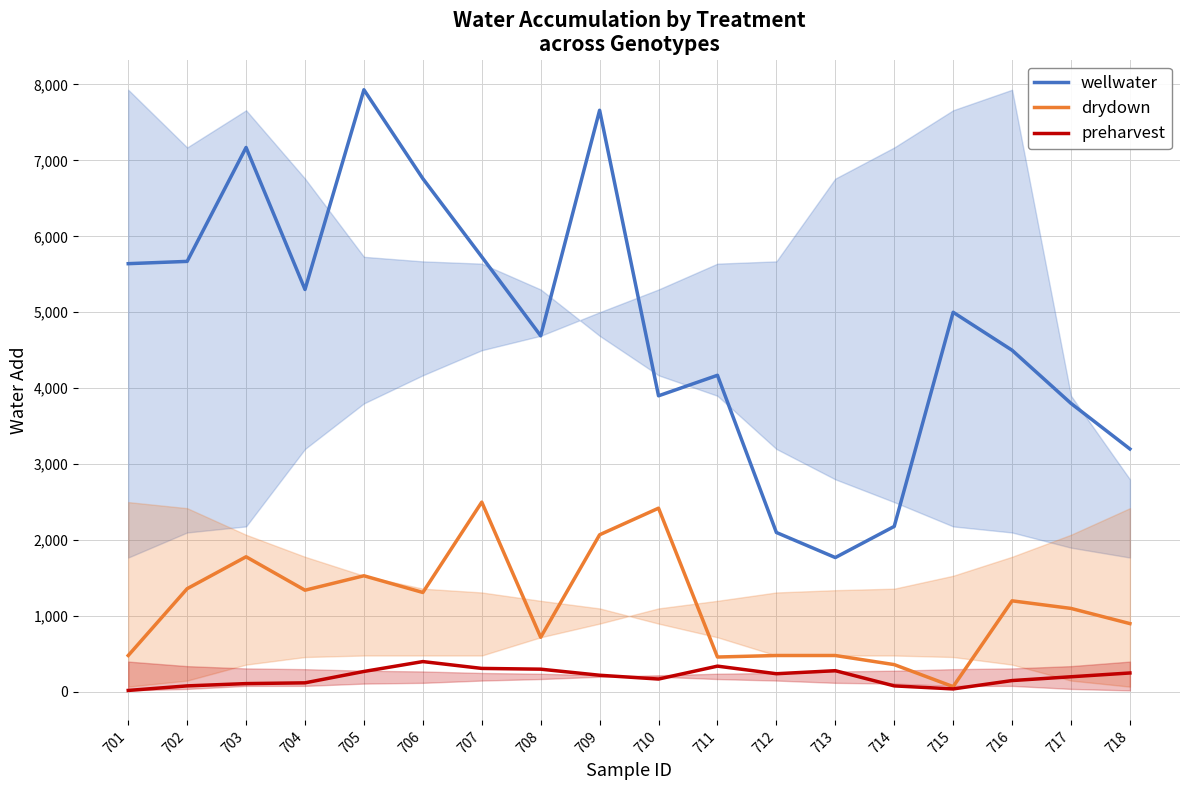

What is the minimum value shown in the chart?

20